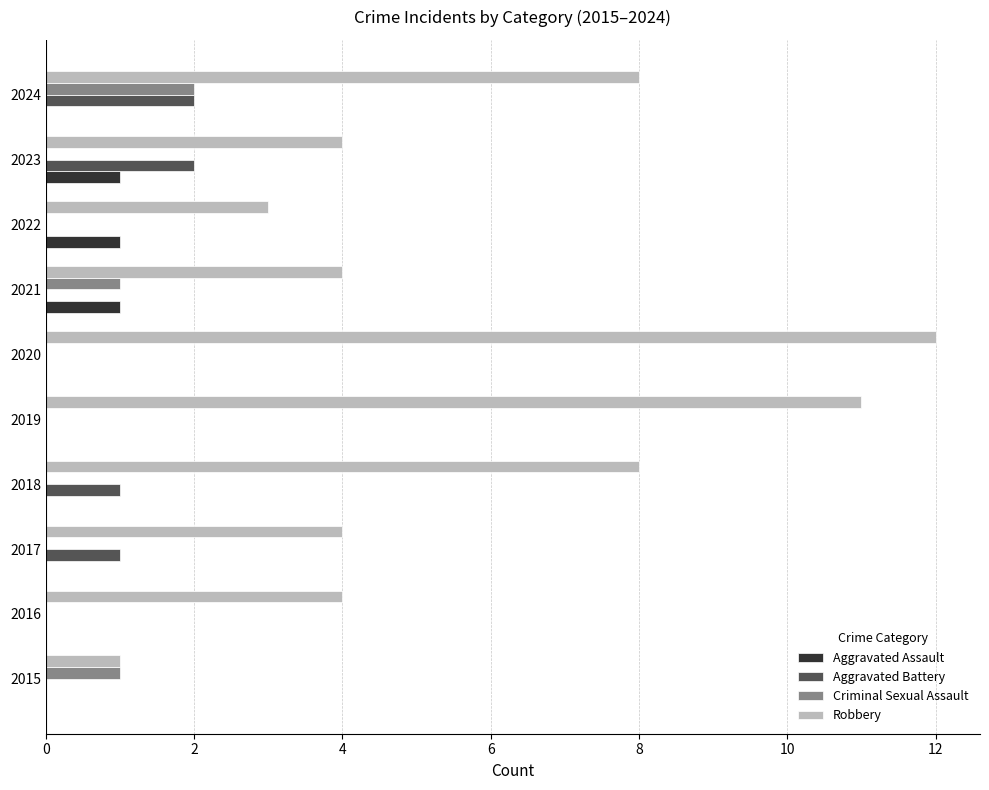

At which category does the chart reach its peak across all series?

2020